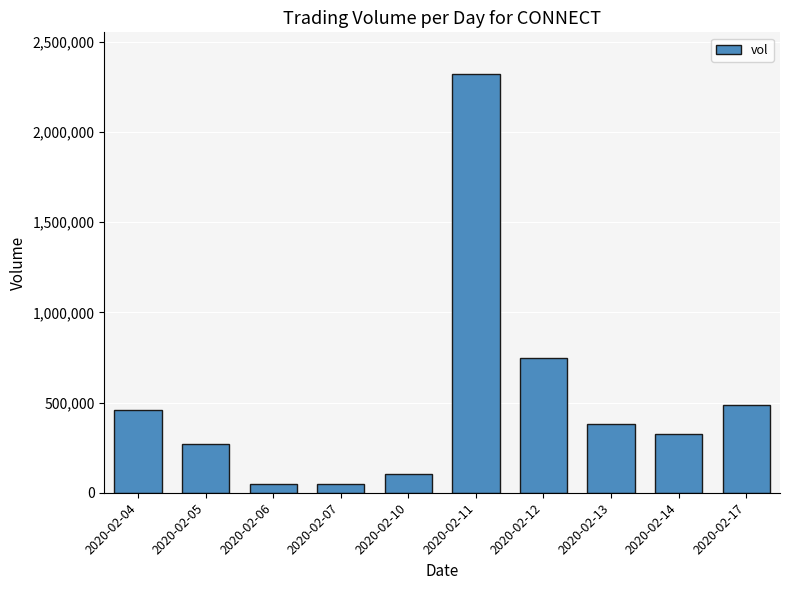

What is the greatest value displayed?

2320500